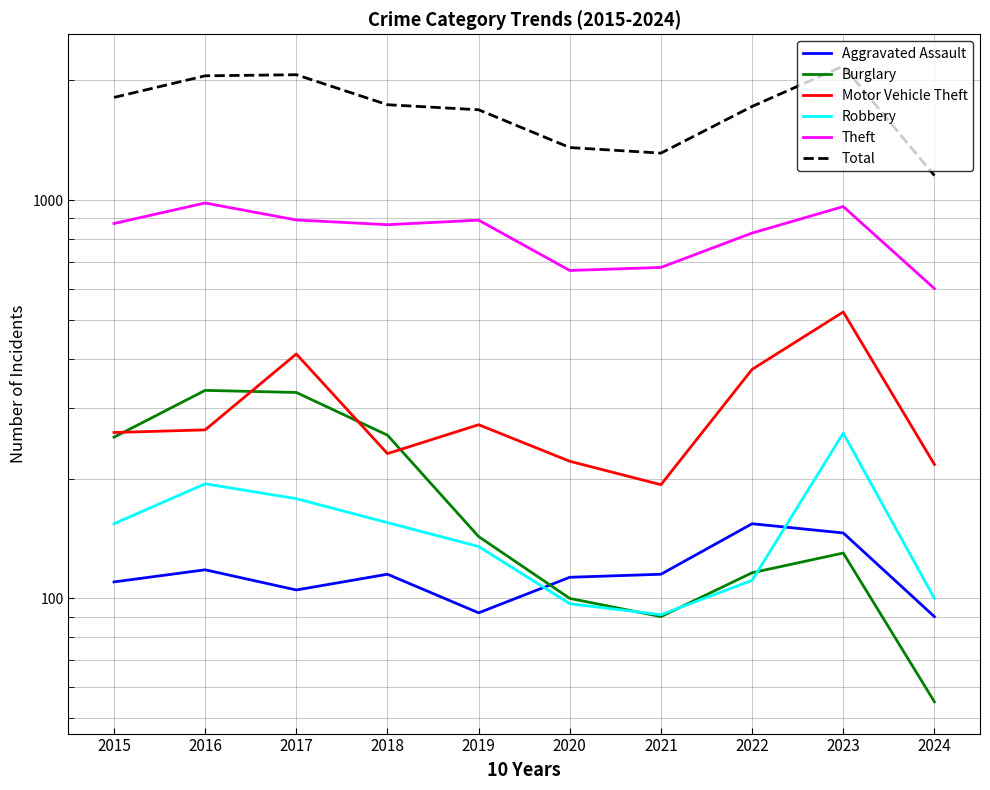

Between 2019 and 2015, which is larger?

2015